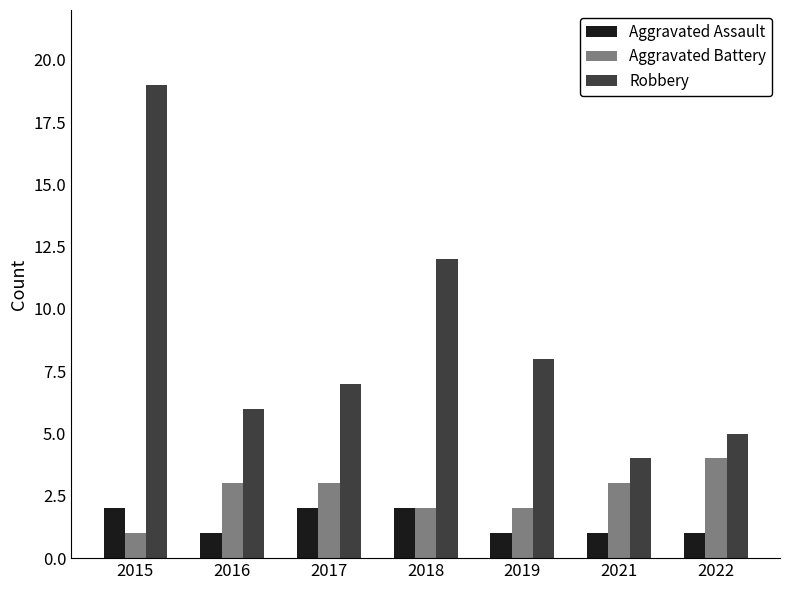

Rank the series at 2021 from lowest to highest value.

Aggravated Assault, Aggravated Battery, Robbery